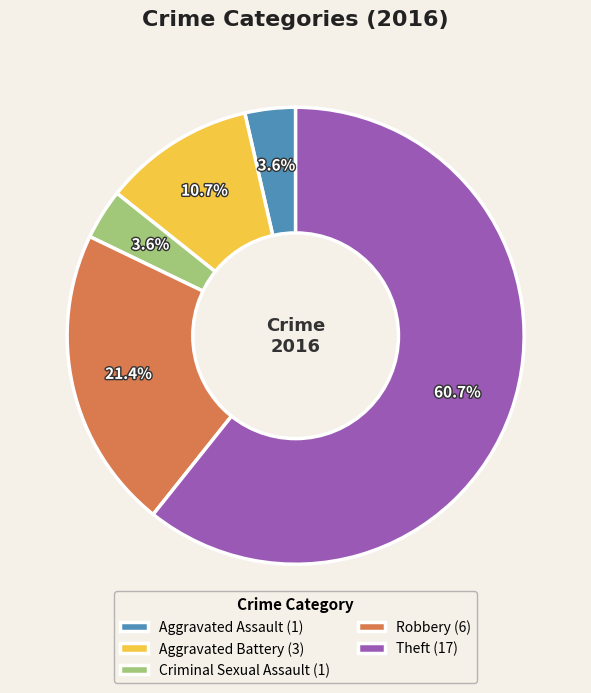

True or false: Criminal Sexual Assault accounts for 4% of the total.

True